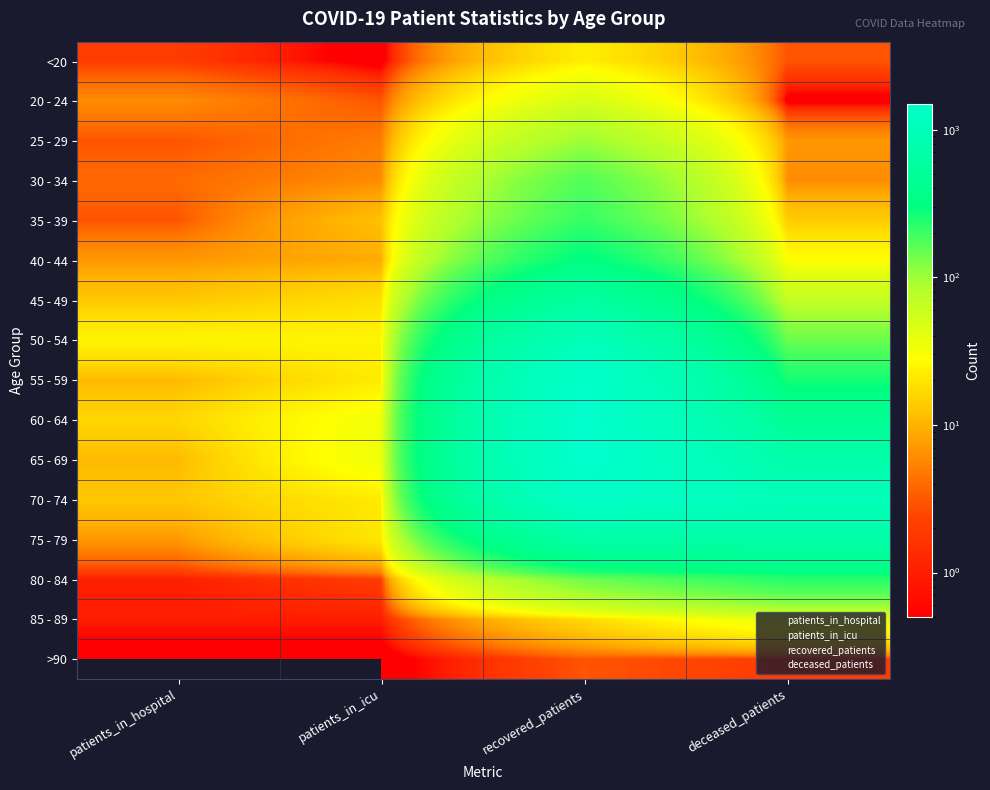

Reading right to left, list all the values displayed in this chart.

<20: deceased_patients=3	recovered_patients=22	patients_in_icu=0	patients_in_hospital=2
20 - 24: deceased_patients=0	recovered_patients=49	patients_in_icu=3	patients_in_hospital=6
25 - 29: deceased_patients=7	recovered_patients=100	patients_in_icu=5	patients_in_hospital=3
30 - 34: deceased_patients=6	recovered_patients=170	patients_in_icu=6	patients_in_hospital=4
35 - 39: deceased_patients=14	recovered_patients=207	patients_in_icu=12	patients_in_hospital=3
40 - 44: deceased_patients=27	recovered_patients=313	patients_in_icu=9	patients_in_hospital=7
45 - 49: deceased_patients=65	recovered_patients=596	patients_in_icu=18	patients_in_hospital=13
50 - 54: deceased_patients=142	recovered_patients=1011	patients_in_icu=24	patients_in_hospital=24
55 - 59: deceased_patients=256	recovered_patients=1401	patients_in_icu=21	patients_in_hospital=11
60 - 64: deceased_patients=453	recovered_patients=1492	patients_in_icu=32	patients_in_hospital=16
65 - 69: deceased_patients=721	recovered_patients=1494	patients_in_icu=34	patients_in_hospital=11
70 - 74: deceased_patients=994	recovered_patients=1321	patients_in_icu=21	patients_in_hospital=13
75 - 79: deceased_patients=689	recovered_patients=657	patients_in_icu=20	patients_in_hospital=7
80 - 84: deceased_patients=227	recovered_patients=139	patients_in_icu=2	patients_in_hospital=1
85 - 89: deceased_patients=38	recovered_patients=17	patients_in_icu=1	patients_in_hospital=1
>90: deceased_patients=2	recovered_patients=3	patients_in_icu=0	patients_in_hospital=0